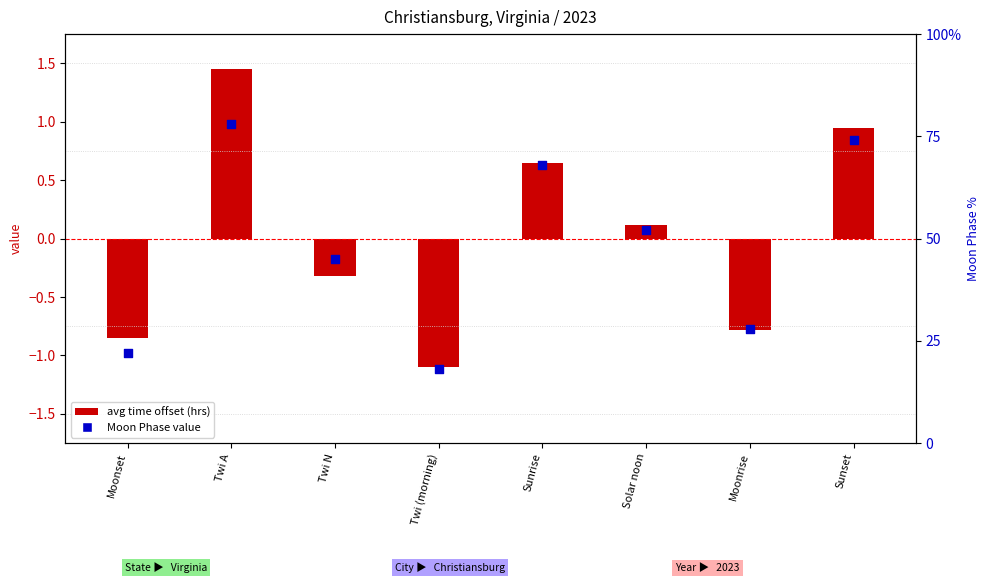

Which series contains the lowest Y value?

avg time offset (hrs from midnight)